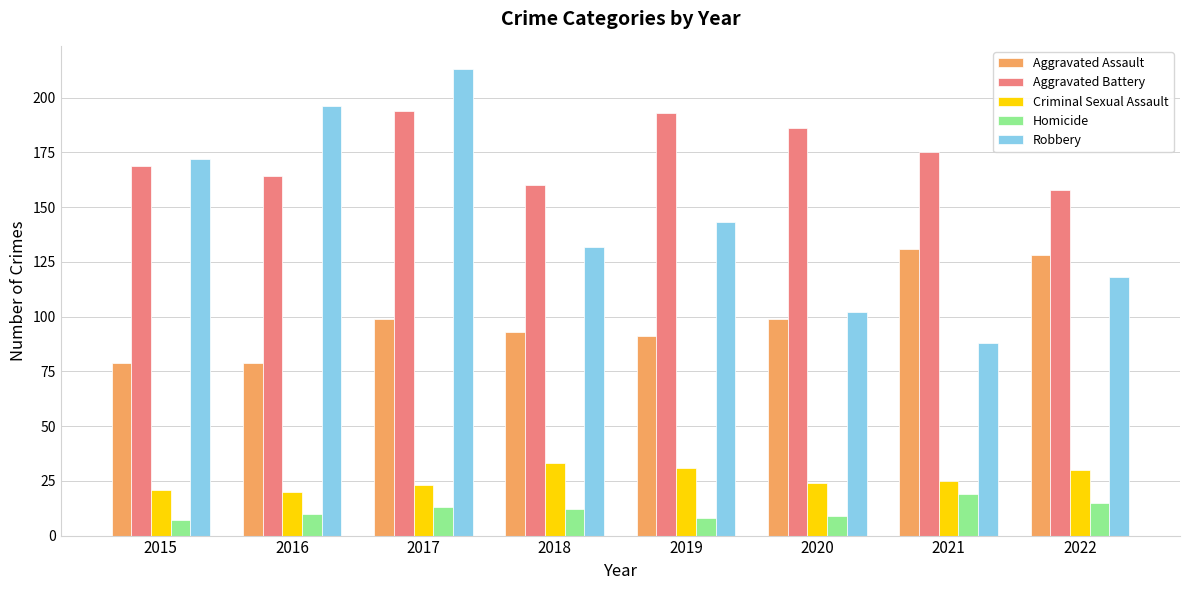

The value of Homicide at 2021 is 6. True or false?

False